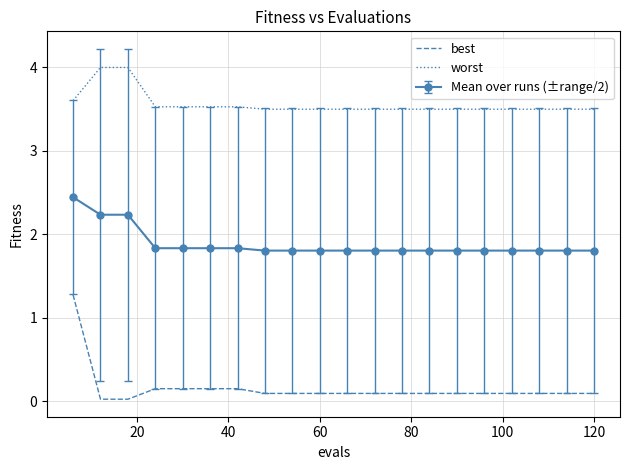

What is the difference between the maximum and minimum values in the worst series?

0.5